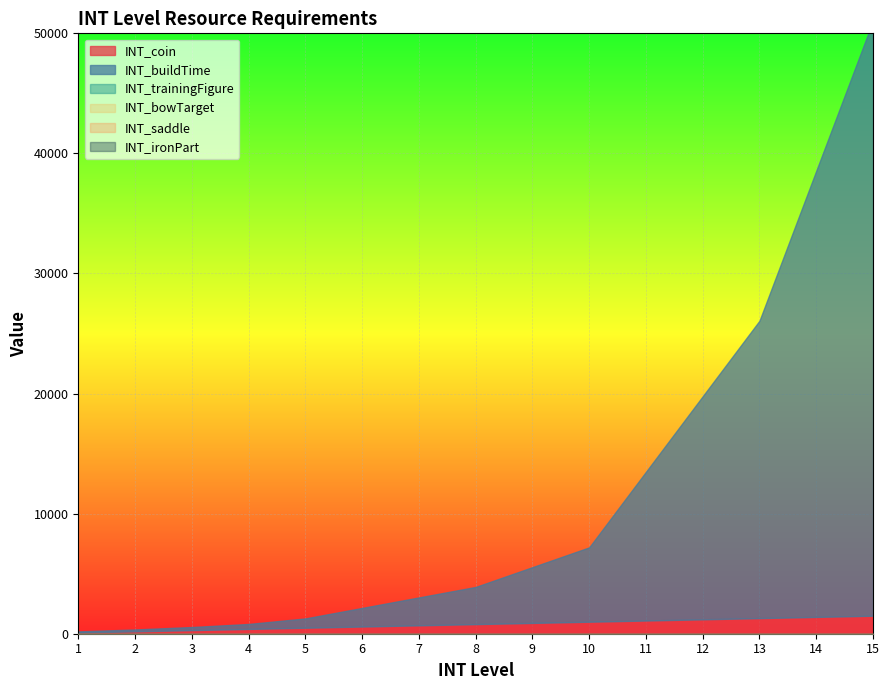

The value of INT_coin at 2 is 200. True or false?

True